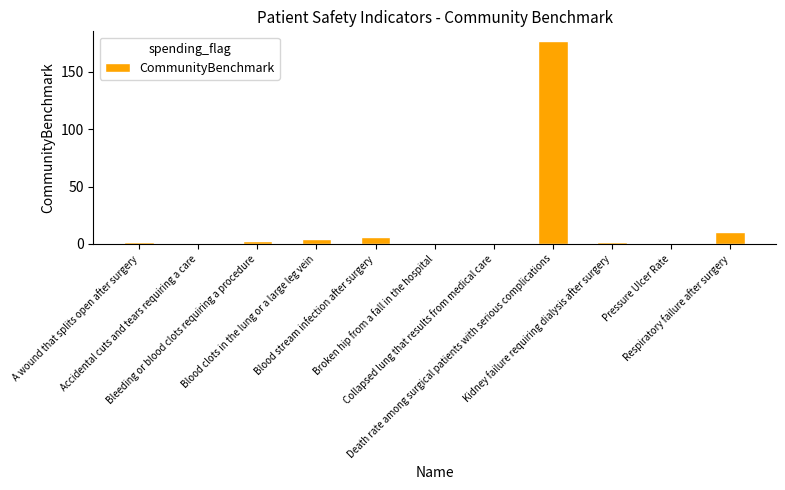

What is the greatest value displayed?

176.6